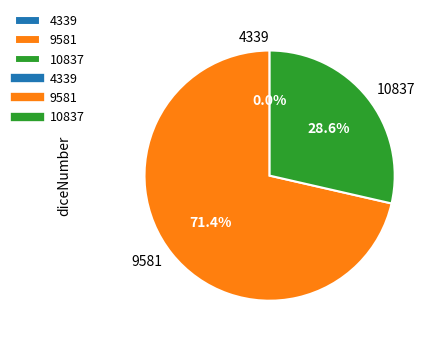

What is the smallest slice in the pie chart?

4339